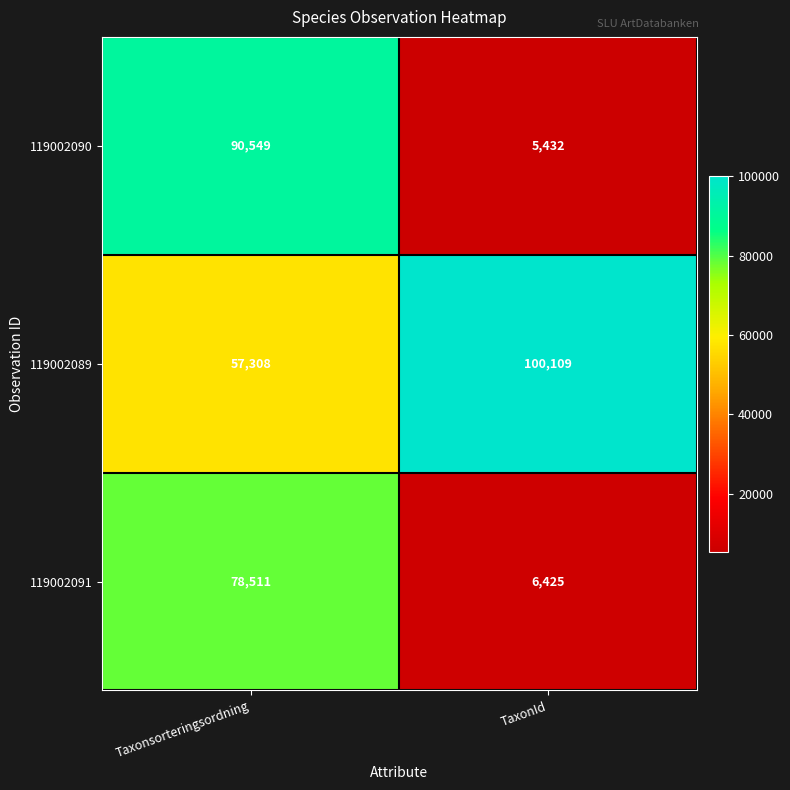

Which series has the widest spread of values?

119002090